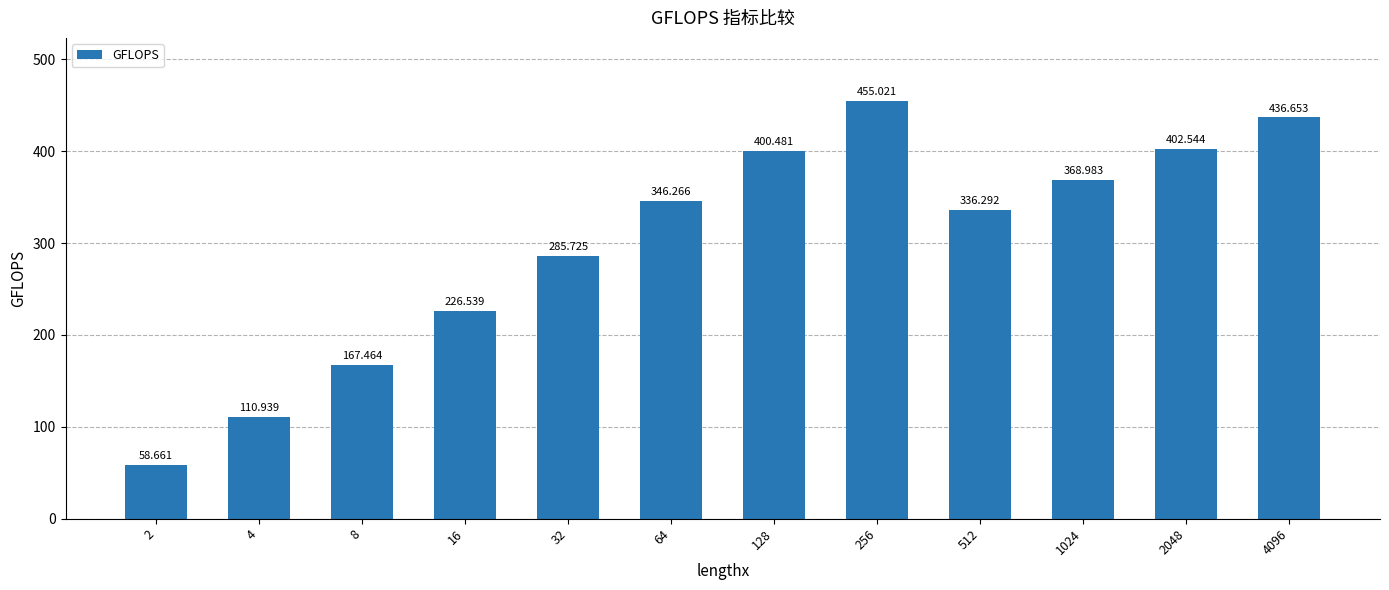

What is the minimum value shown in the chart?

58.7